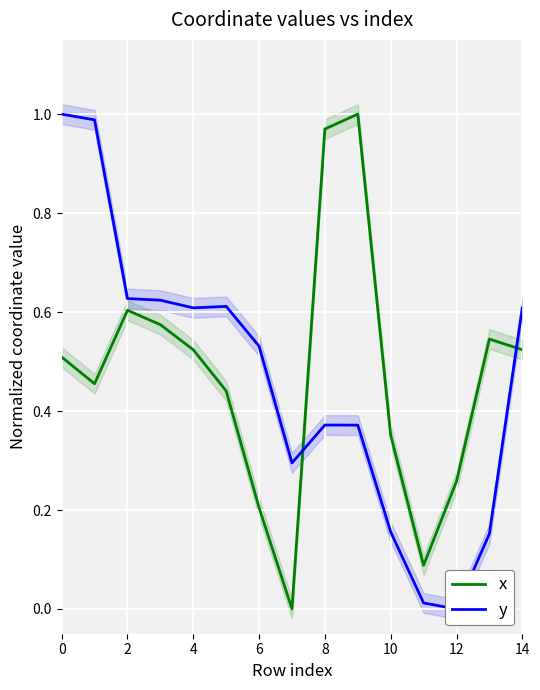

The value of y at 14 is 0.2. True or false?

False